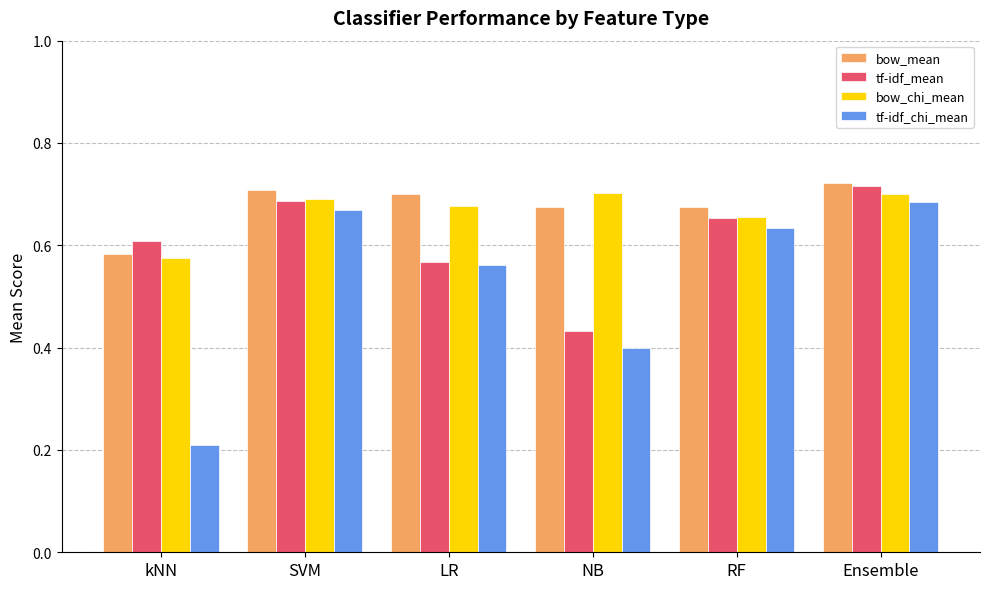

The bow_chi_mean series shows 1.0 at kNN. True or false?

False